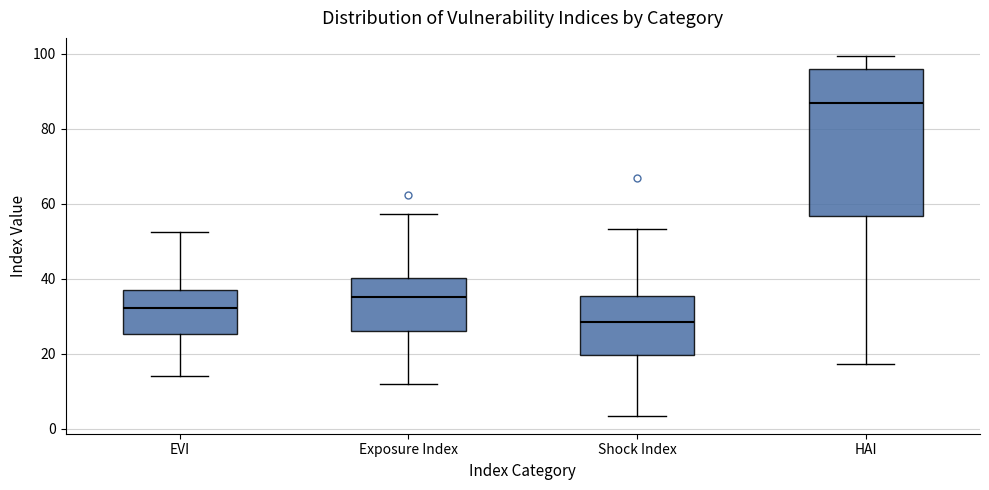

Reading left to right, read every box against the y-axis: the position of its median line, the range the box covers, and the ends of its whiskers. The values are not printed on the chart, so give them approximately, as read against the axis.

EVI: median 32, box 26 to 38, whiskers 14 to 52
Exposure Index: median 36, box 26 to 40, whiskers 12 to 58
Shock Index: median 28, box 20 to 36, whiskers 4 to 54
HAI: median 86, box 56 to 96, whiskers 18 to 100